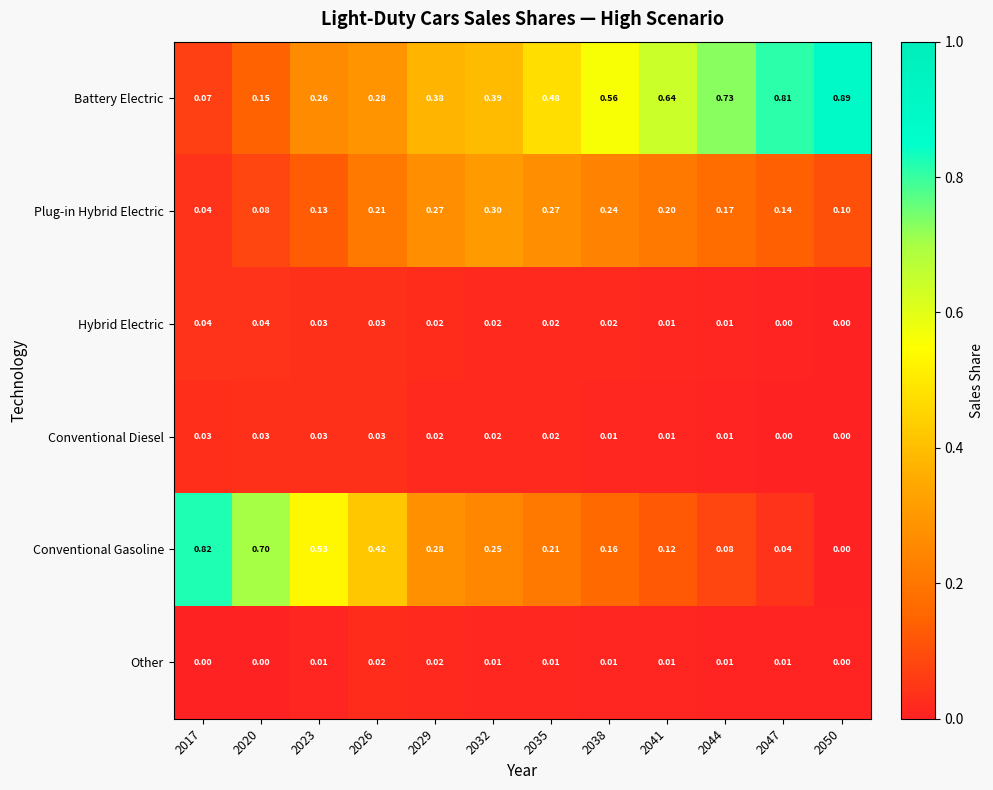

Between 2026 and 2029, which series saw the biggest shift?

Conventional Gasoline